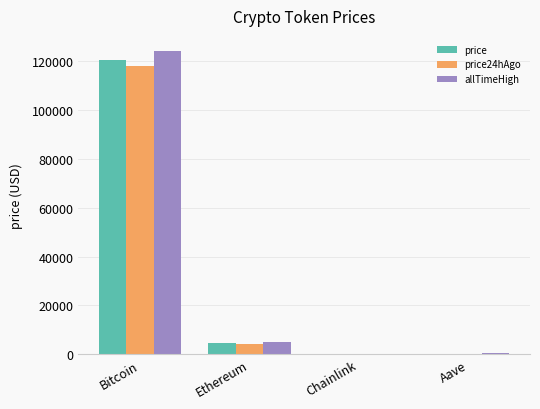

What is the sum of the price values at Bitcoin and Ethereum?

124866.0